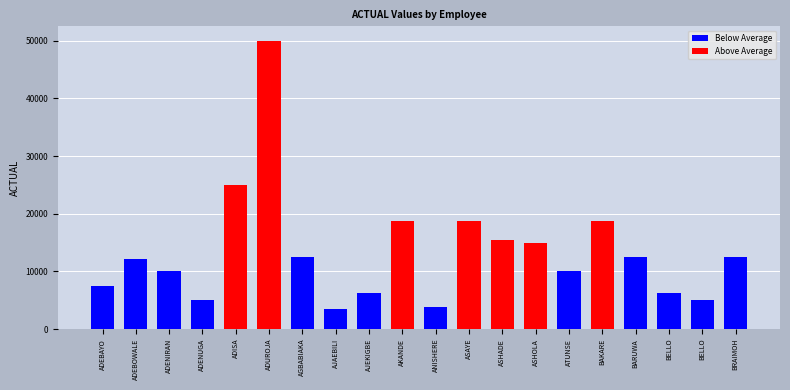

What is the approximate value at ATUNSE RODA?

10000.0